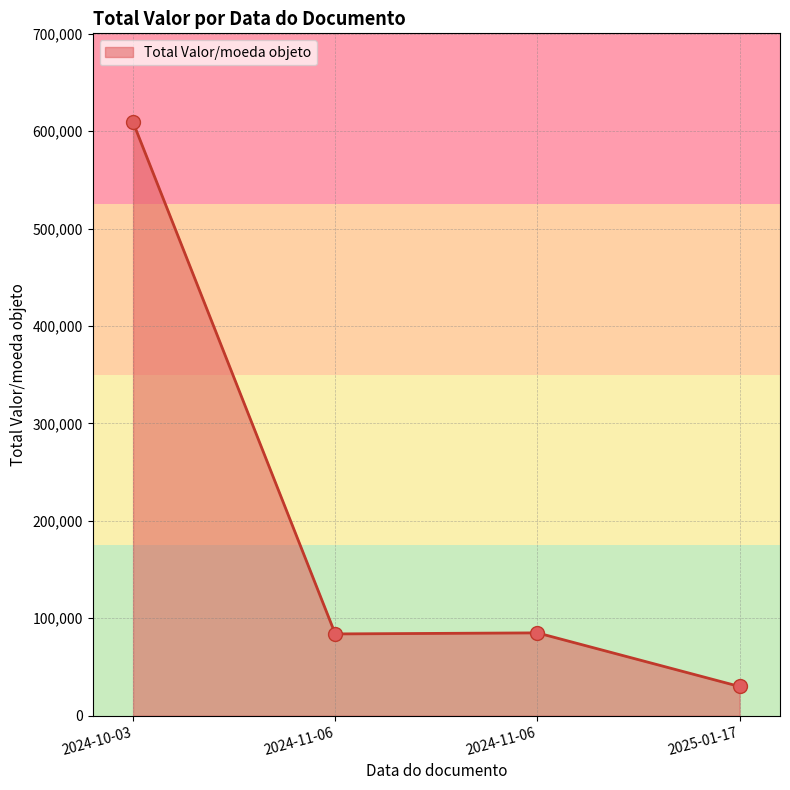

Where is the data nearest to the value 319500?

2024-11-06